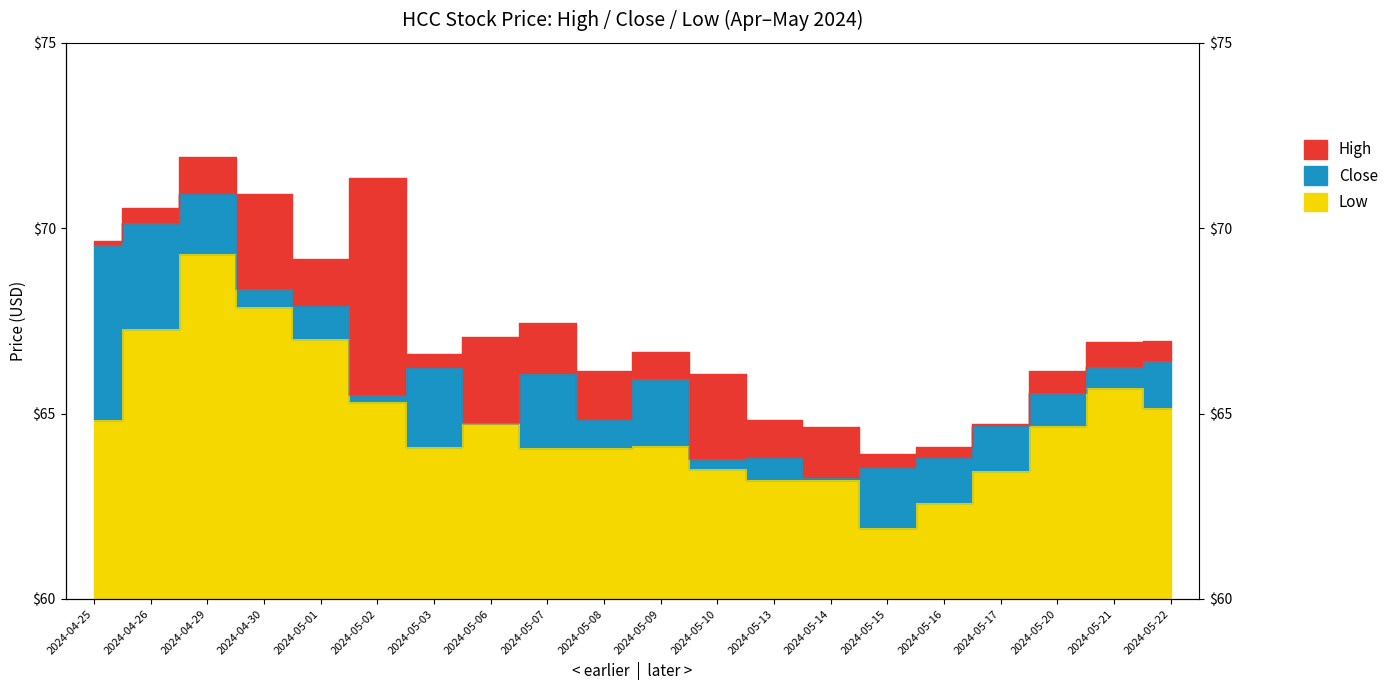

Reading left to right, what are all the values shown in this chart?

High: 69.7	70.5	71.9	70.9	69.2	71.3	66.6	67.1	67.4	66.2	66.7	66.1	64.8	64.7	63.9	64.1	64.7	66.1	66.9	67.0
Close: 69.5	70.1	70.9	68.3	67.9	65.5	66.2	64.8	66.1	64.8	65.9	63.8	63.8	63.2	63.5	63.8	64.7	65.5	66.3	66.4
Low: 64.8	67.3	69.3	67.9	67.0	65.3	64.1	64.7	64.1	64.1	64.1	63.5	63.2	63.2	61.9	62.6	63.4	64.7	65.7	65.1